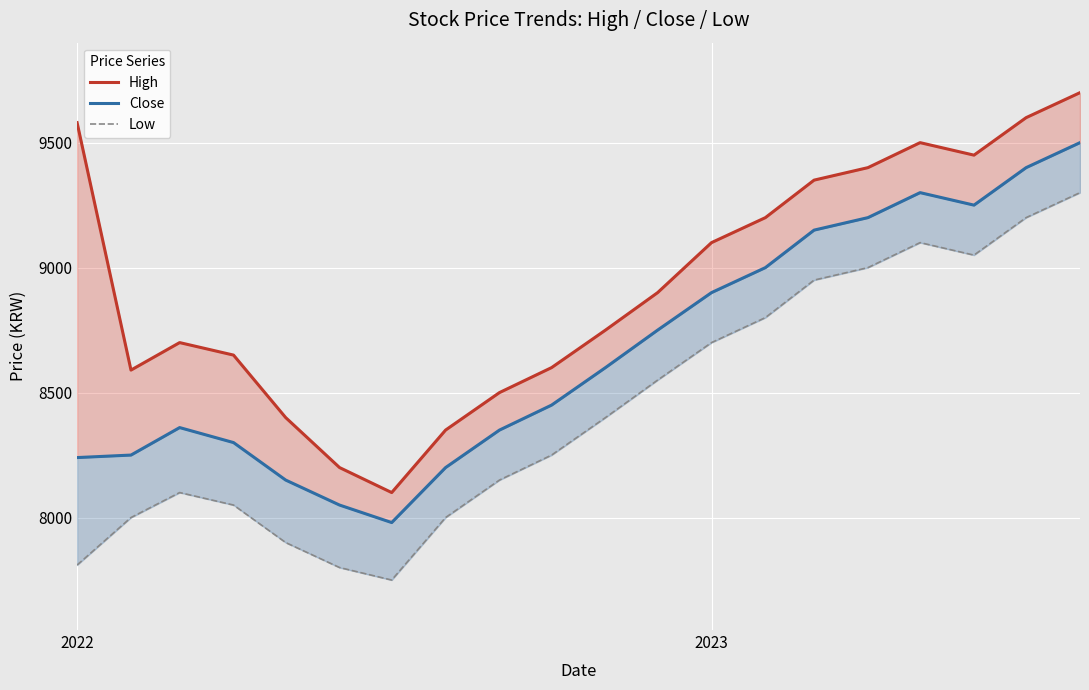

True or false: High and Close cross at least once.

False